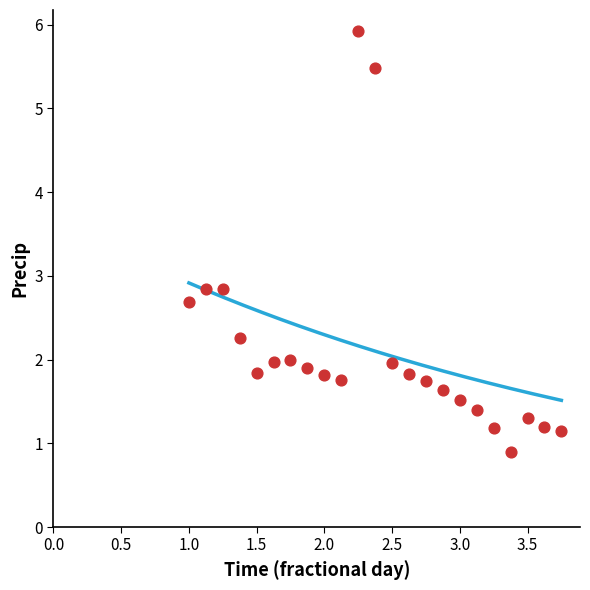

What is the range of Y values (max minus min)?

5.0